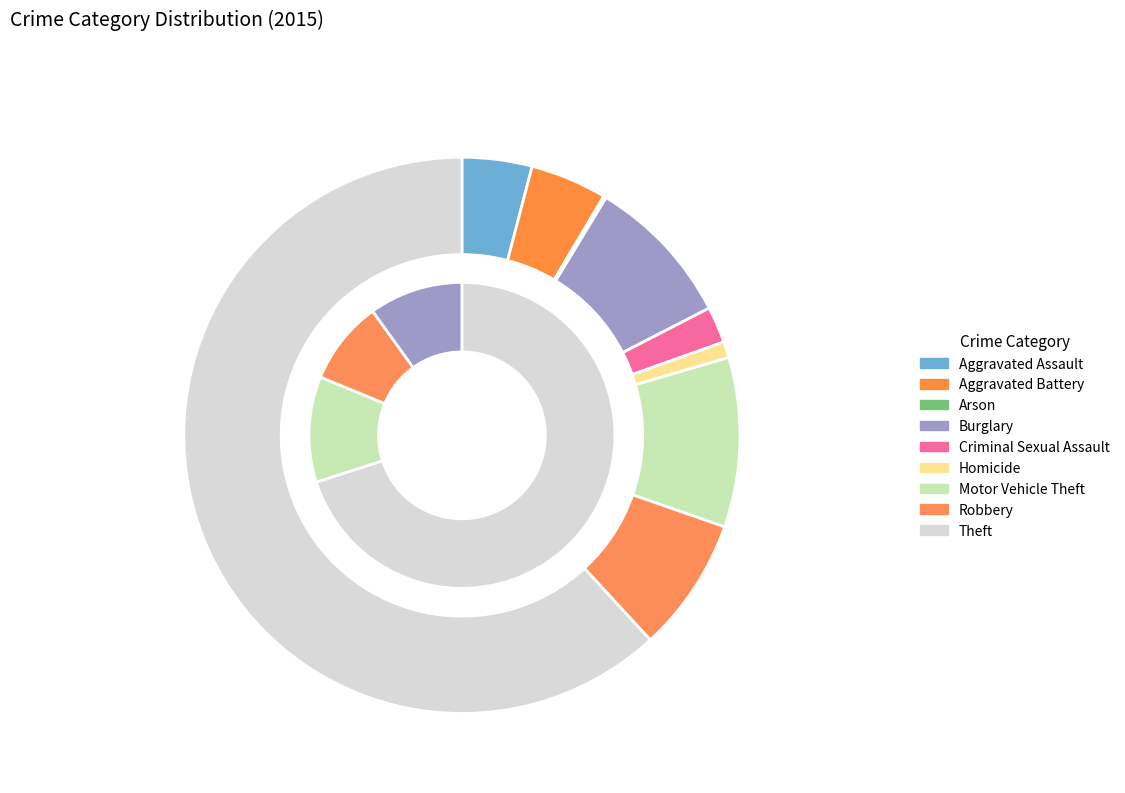

Combined, do Arson and Aggravated Battery account for over 50%?

No